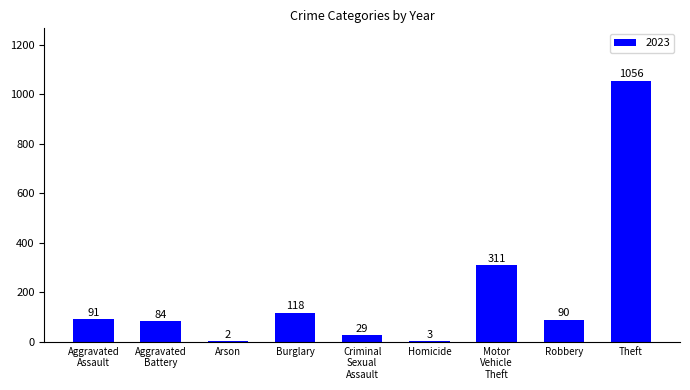

What is the sum of all values?

1784